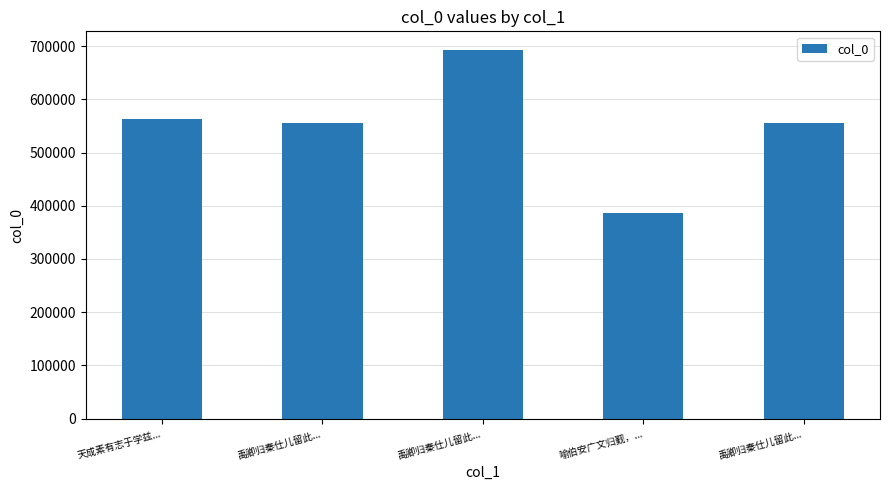

How many categories are shown in the chart?

5